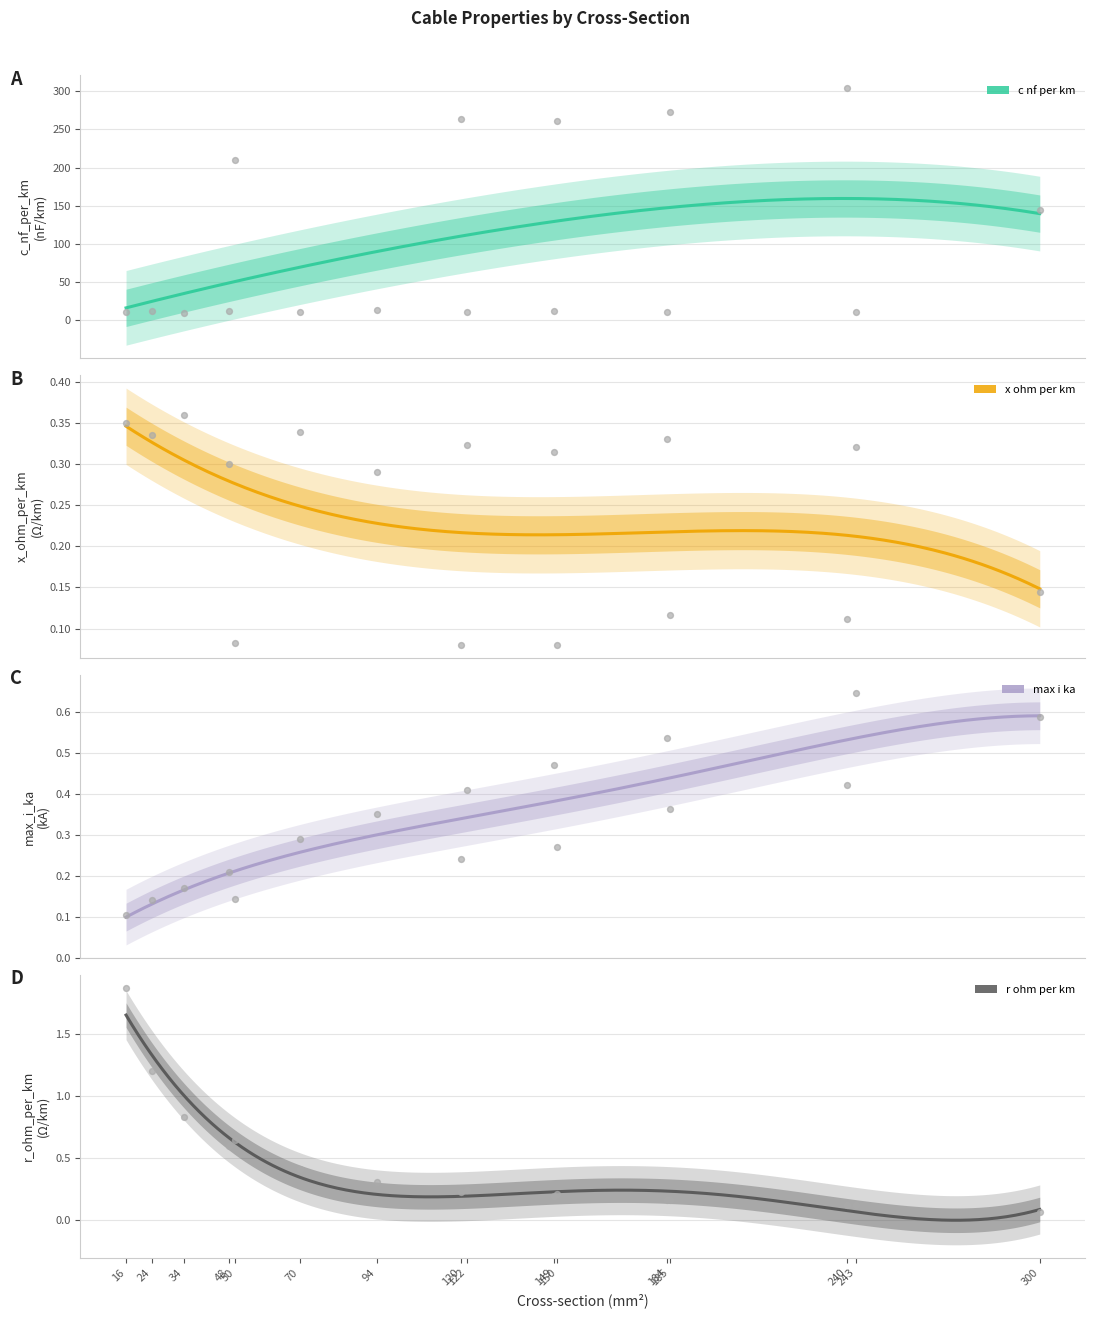

Which series has the widest spread of Y values?

c_nf_per_km